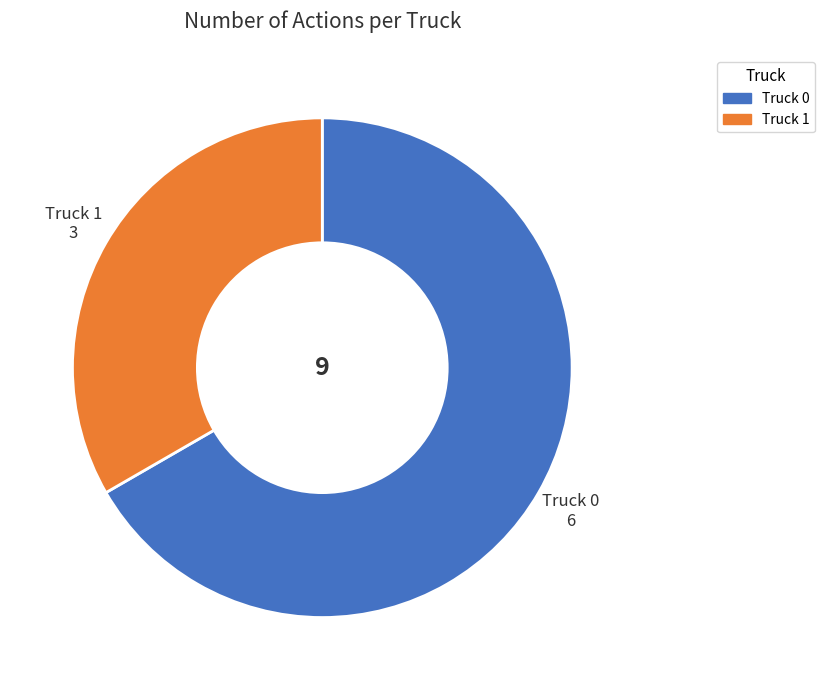

The Truck 0 slice represents 54% of the pie. True or false?

False